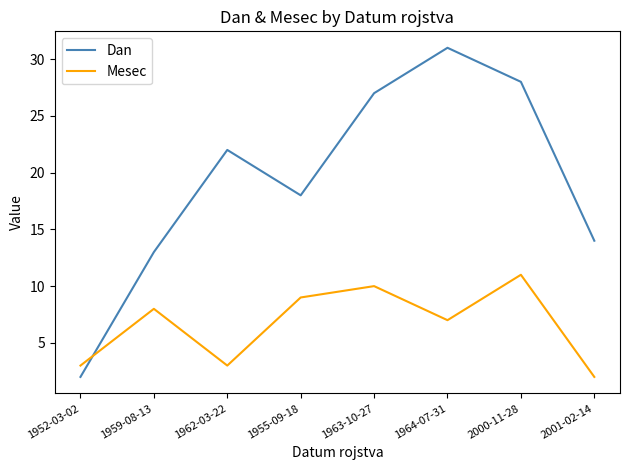

What position from the left is 2000-11-28?

7